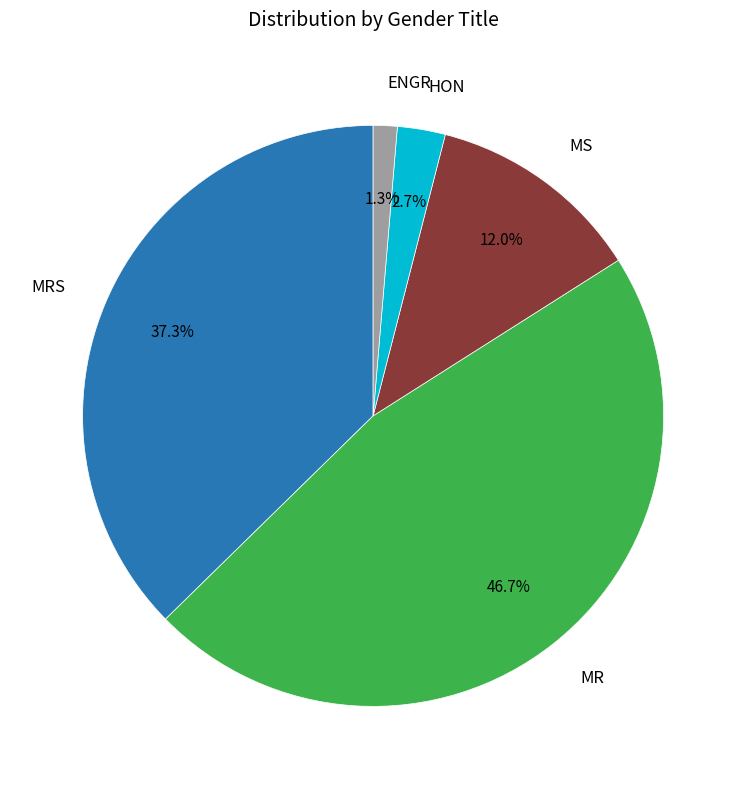

Does any single category account for the majority?

No